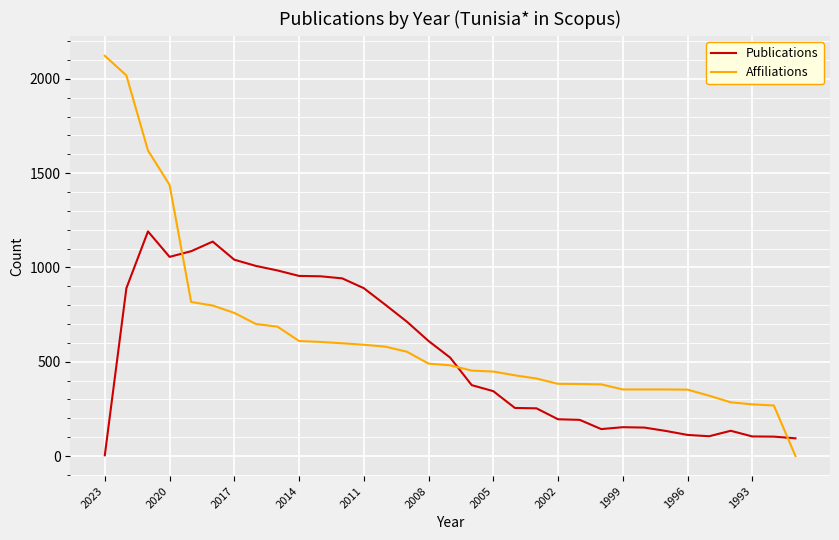

After their last crossing, which series has the higher values: Affiliations or Publications?

Publications